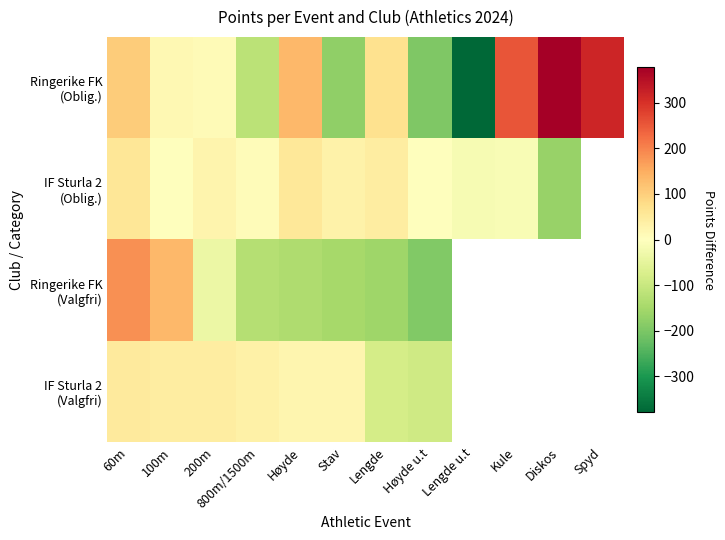

How many data points in IF Sturla 2 (Valgfri) are above 22?

6